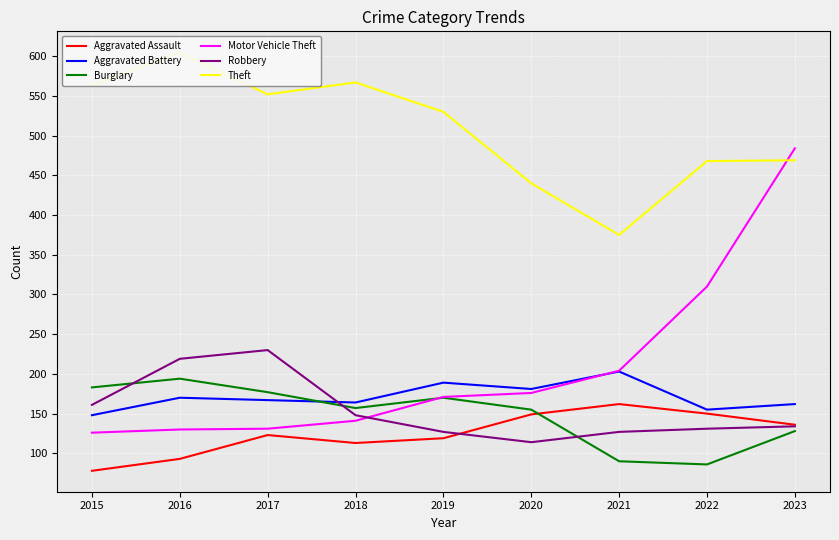

What is the difference between the Aggravated Assault values at 2018 and 2016?

20